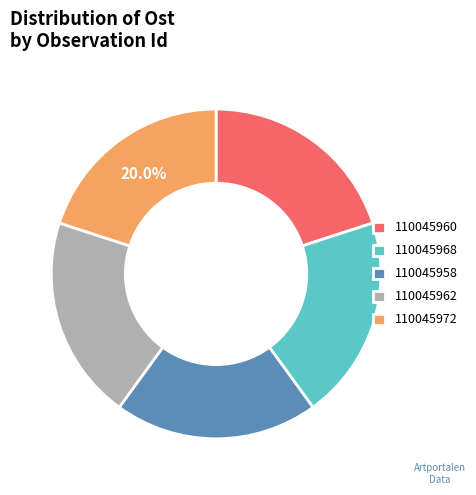

The 110045958 slice represents 20% of the pie. True or false?

True